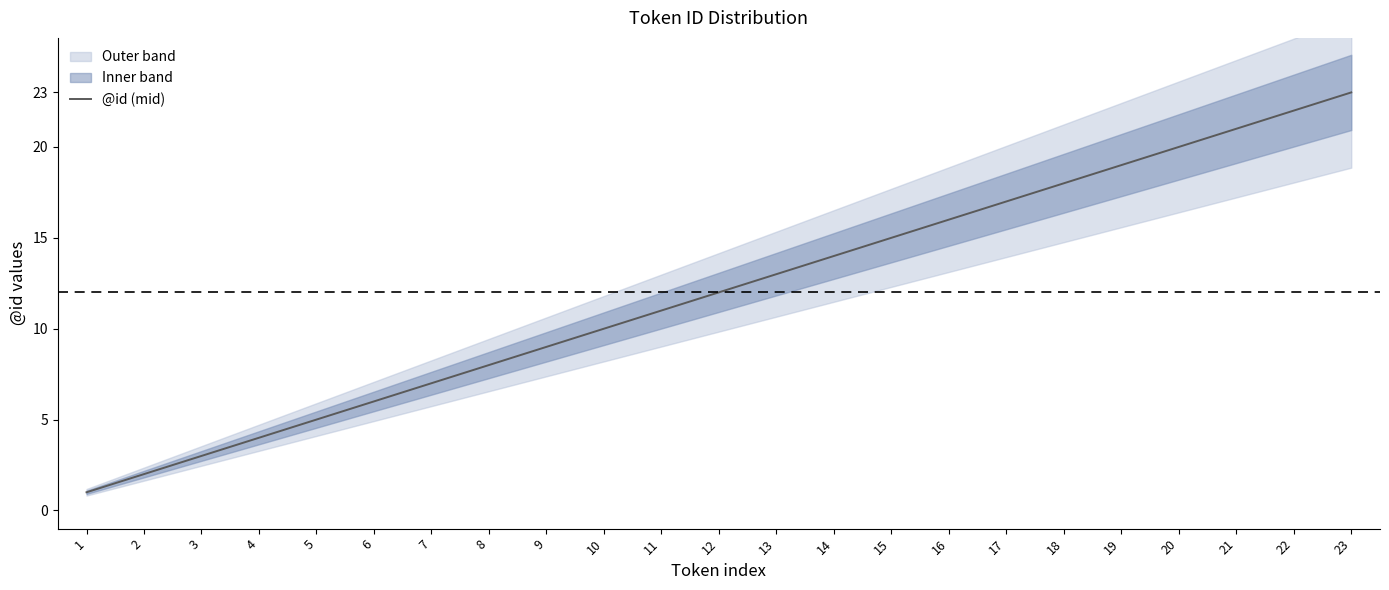

Reading left to right, list all the values displayed in this chart.

1=1	2=2	3=3	4=4	5=5	6=6	7=7	8=8	9=9	10=10	11=11	12=12	13=13	14=14	15=15	16=16	17=17	18=18	19=19	20=20	21=21	22=22	23=23